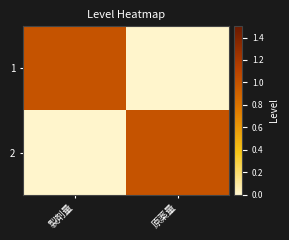

Which category has the lowest value across all series?

原薬量